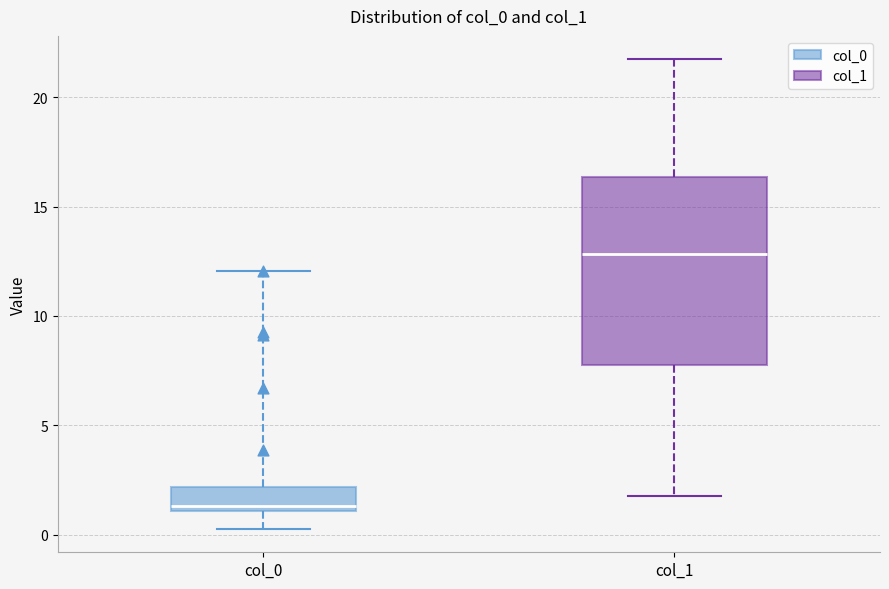

Which box is the tallest, from its lower edge to its upper edge?

col_1